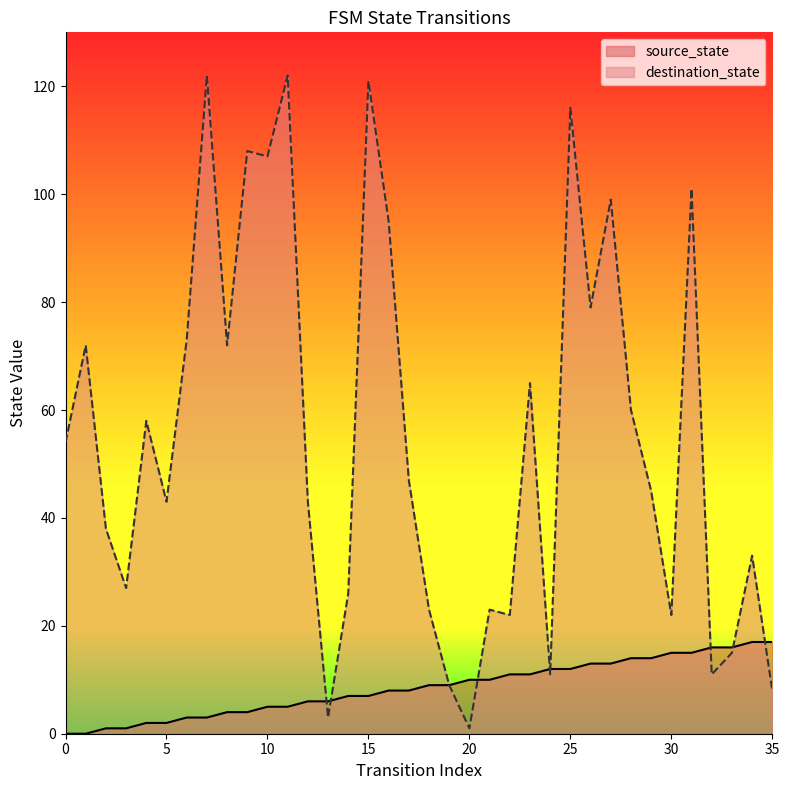

How many intersections are there between source_state and destination_state?

8